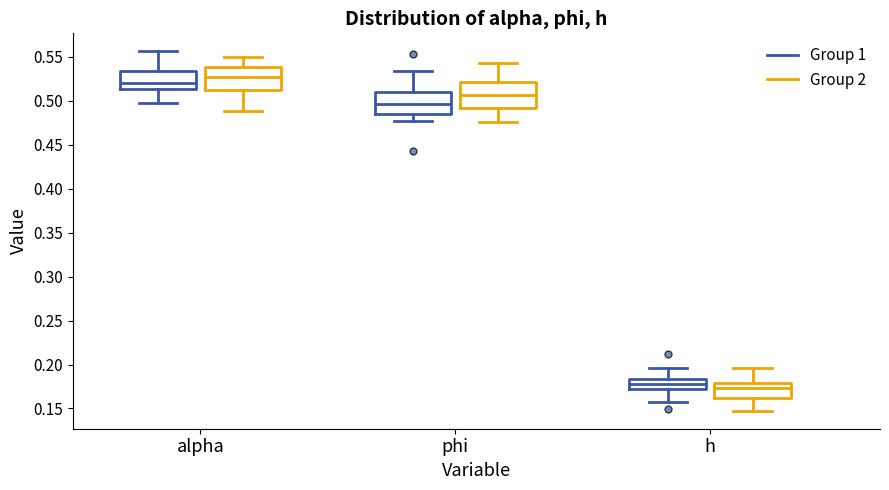

Reading left to right, transcribe this box plot: for each box, give where its median line is, the range the box spans, and where its two whiskers end, as read against the y-axis. The values are not printed on the chart, so give them approximately, as read against the axis.

alpha (Group 1): median 0.520, box 0.515 to 0.535, whiskers 0.495 to 0.555
alpha (Group 2): median 0.525, box 0.515 to 0.540, whiskers 0.490 to 0.550
phi (Group 1): median 0.495, box 0.485 to 0.510, whiskers 0.475 to 0.535
phi (Group 2): median 0.505, box 0.490 to 0.520, whiskers 0.475 to 0.545
h (Group 1): median 0.180, box 0.175 to 0.185, whiskers 0.160 to 0.195
h (Group 2): median 0.175, box 0.160 to 0.180, whiskers 0.145 to 0.195